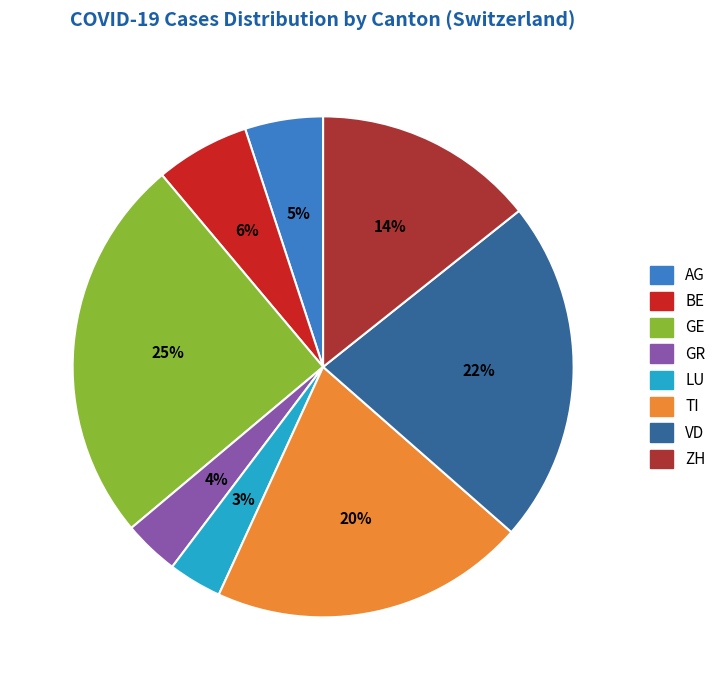

Is there a majority slice in this chart?

No